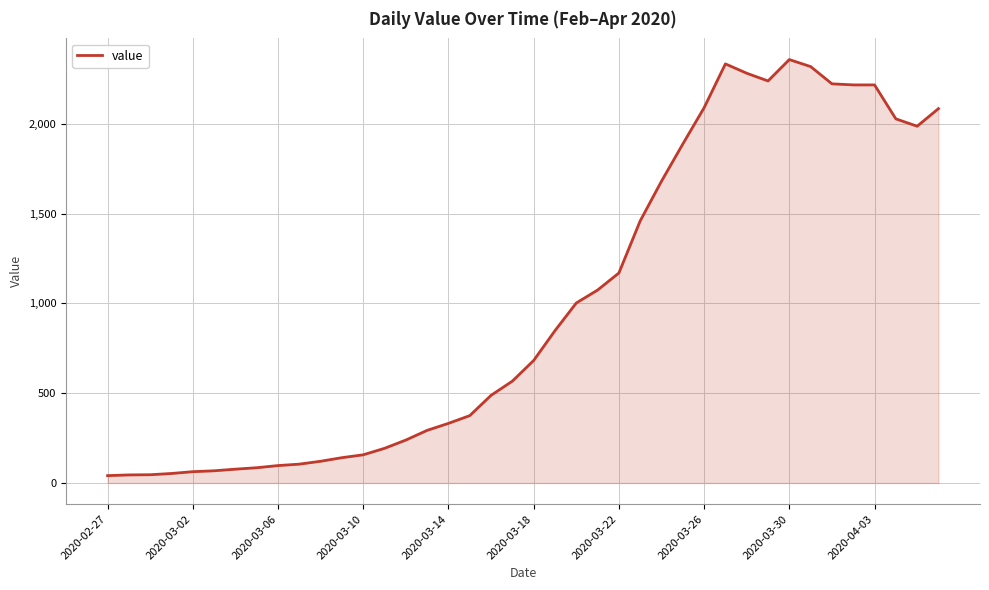

What is the greatest value displayed?

2357